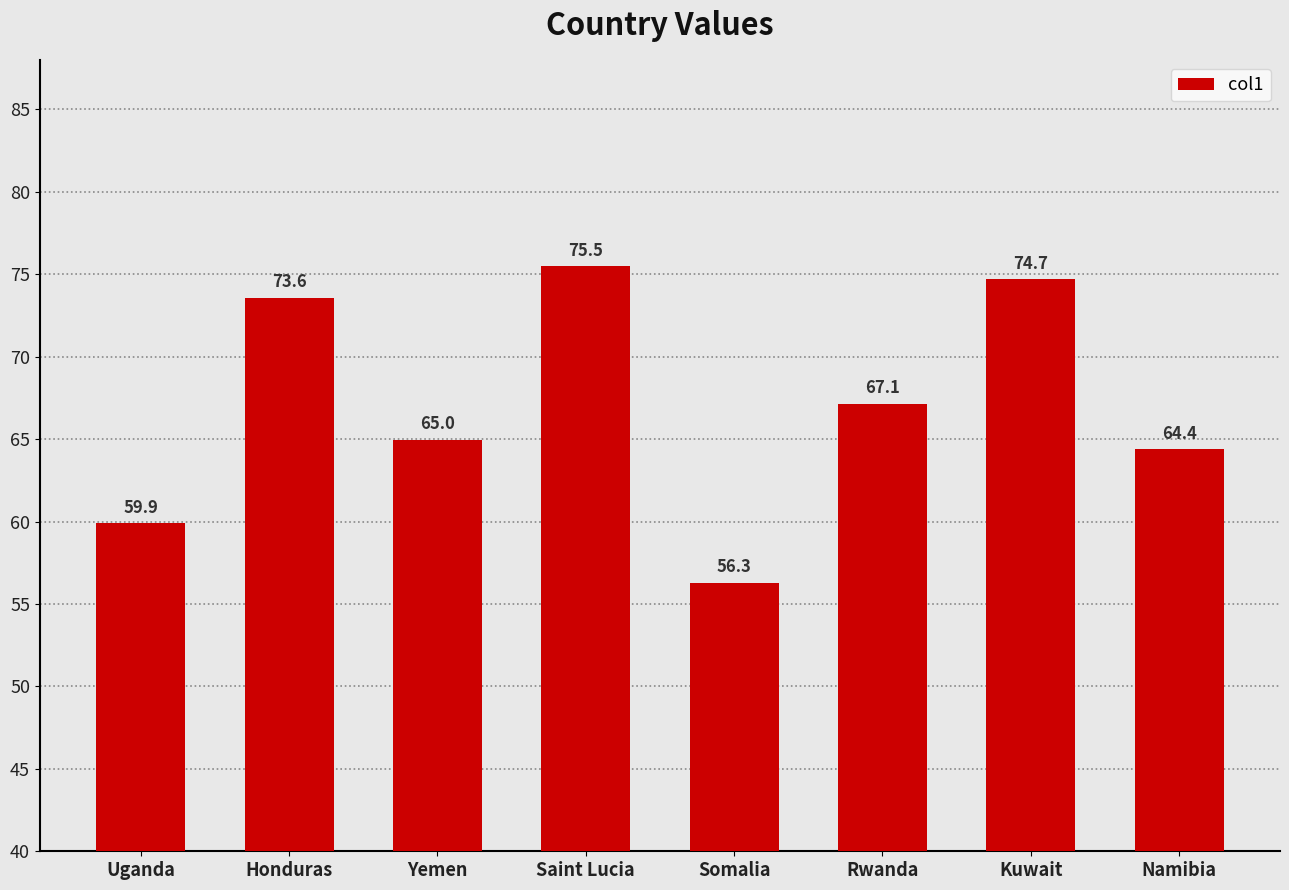

List the labels in order of value, smallest first.

Somalia, Uganda, Namibia, Yemen, Rwanda, Honduras, Kuwait, Saint Lucia